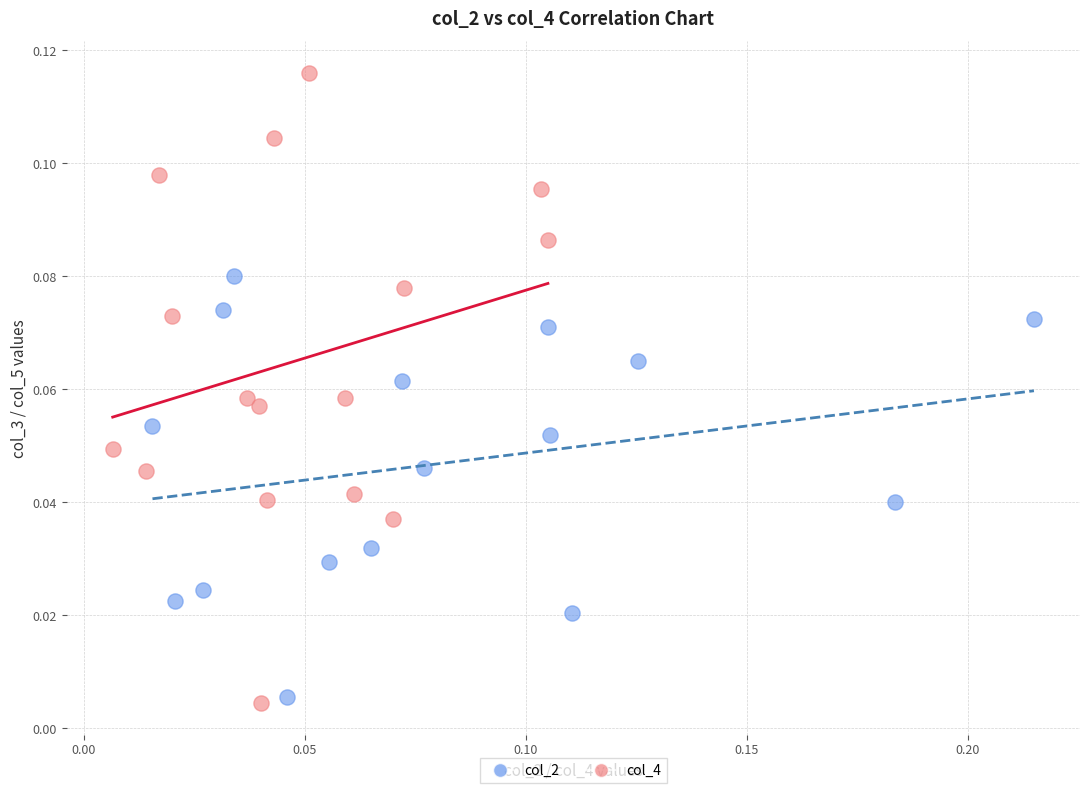

Which series contains the lowest Y value?

col_4